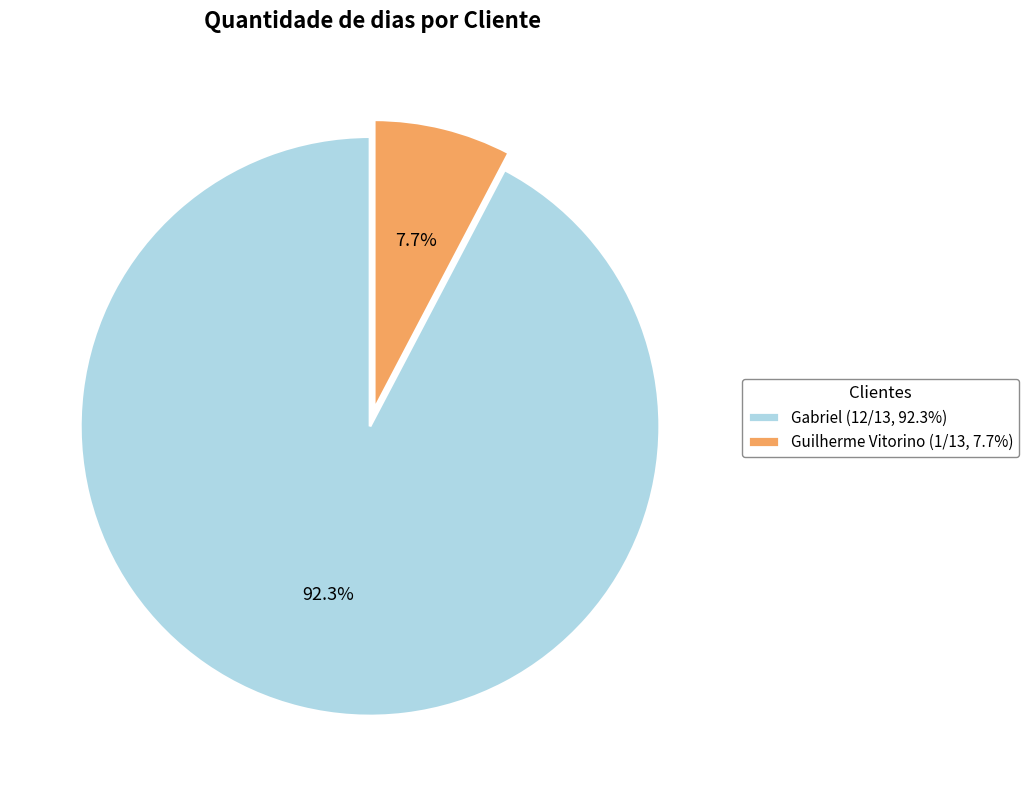

Is the sum of Guilherme Vitorino and Gabriel greater than half?

Yes